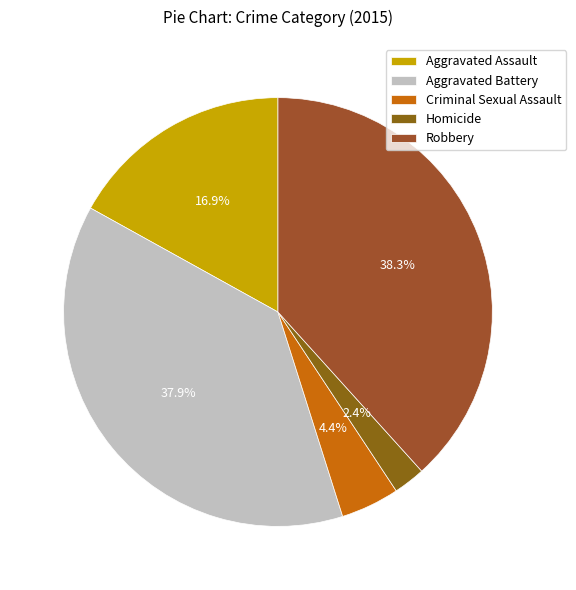

Count the number of slices in the pie.

5